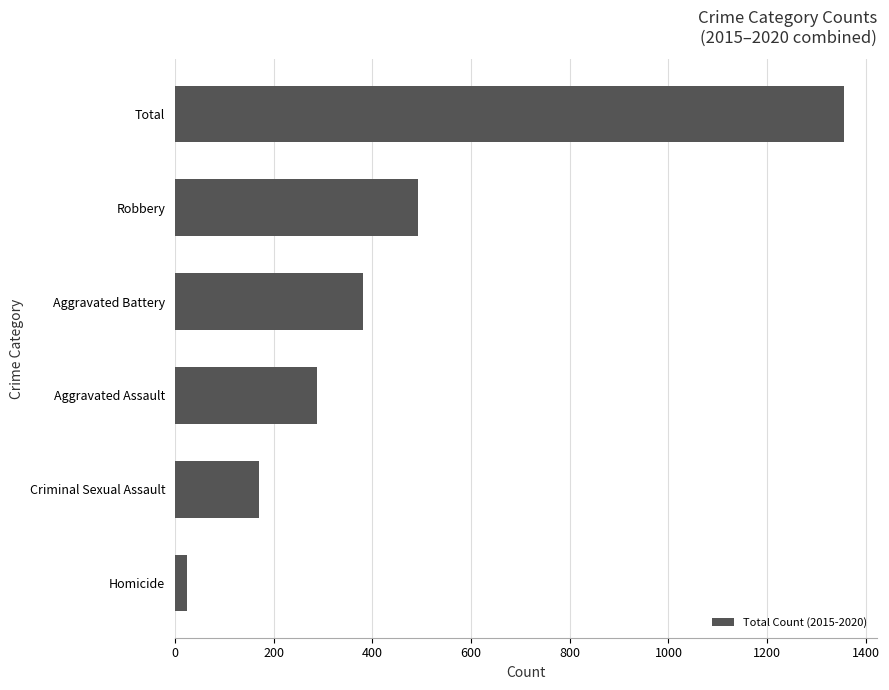

Is it true that the value at Aggravated Battery is 514?

False